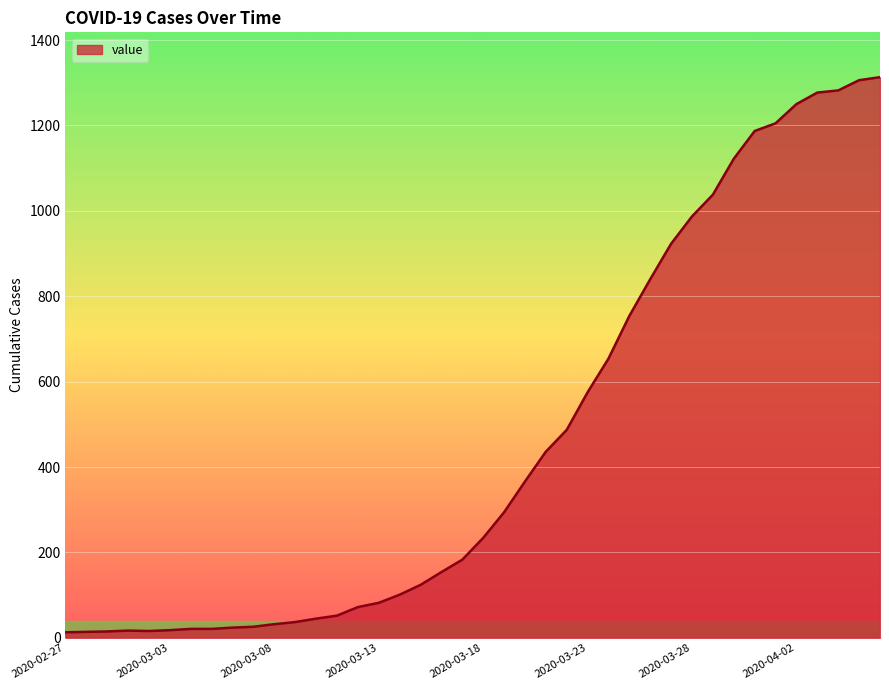

What is the difference between the maximum and minimum values?

1300